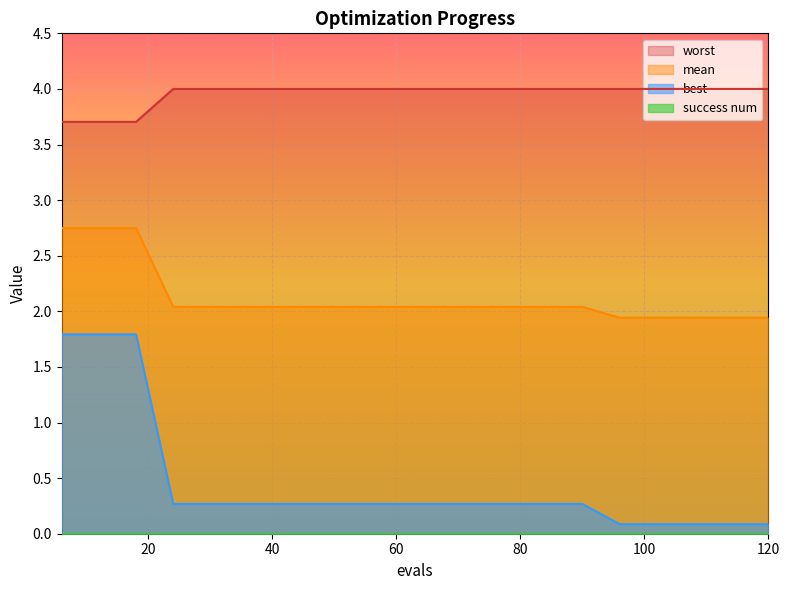

What is the maximum value for best?

1.8